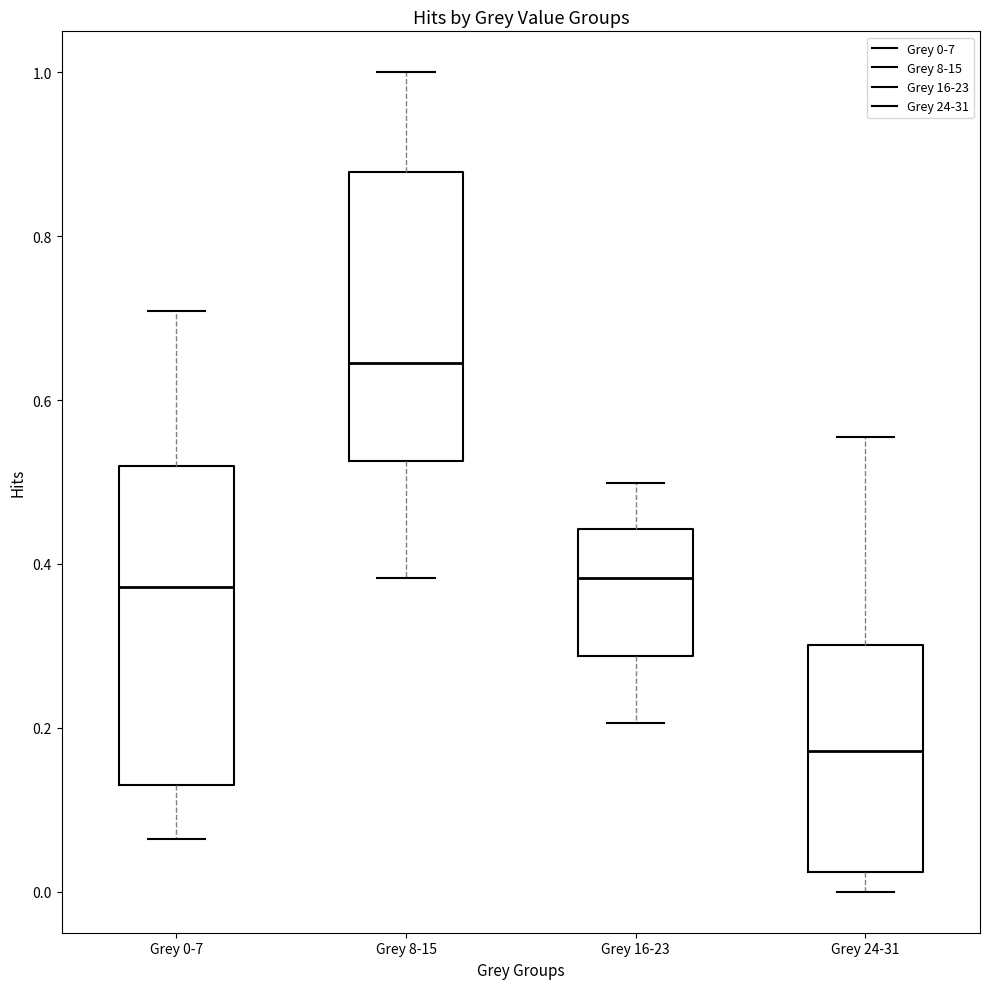

Reading left to right, transcribe this box plot: for each box, give where its median line is, the range the box spans, and where its two whiskers end, as read against the y-axis. The values are not printed on the chart, so give them approximately, as read against the axis.

Grey 0-7: median 0.38, box 0.14 to 0.52, whiskers 0.06 to 0.70
Grey 8-15: median 0.64, box 0.52 to 0.88, whiskers 0.38 to 1.00
Grey 16-23: median 0.38, box 0.28 to 0.44, whiskers 0.20 to 0.50
Grey 24-31: median 0.18, box 0.02 to 0.30, whiskers 0.00 to 0.56